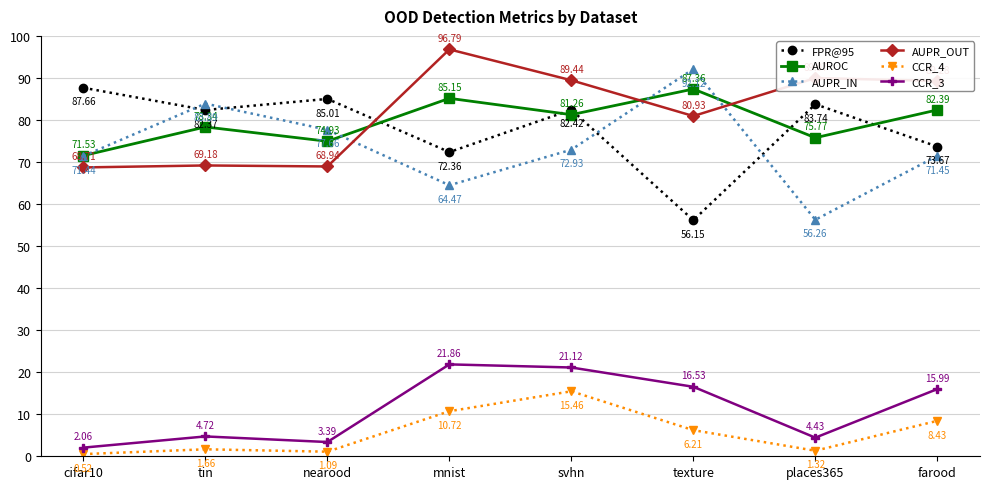

True or false: AUPR_IN has a value of 71.5 at farood.

True